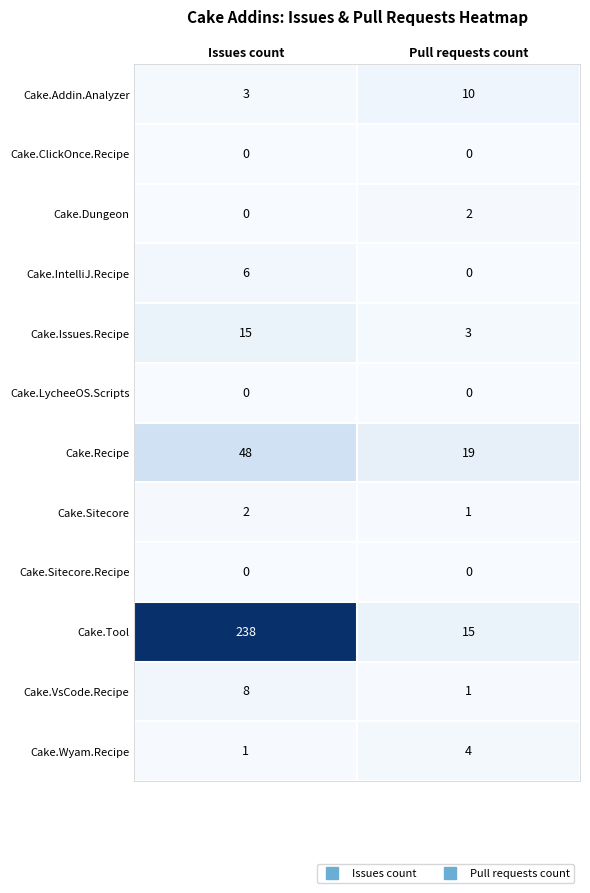

Reading left to right, extract all data points from this chart.

Cake.Addin.Analyzer: 3	10
Cake.ClickOnce.Recipe: 0	0
Cake.Dungeon: 0	2
Cake.IntelliJ.Recipe: 6	0
Cake.Issues.Recipe: 15	3
Cake.LycheeOS.Scripts: 0	0
Cake.Recipe: 48	19
Cake.Sitecore: 2	1
Cake.Sitecore.Recipe: 0	0
Cake.Tool: 238	15
Cake.VsCode.Recipe: 8	1
Cake.Wyam.Recipe: 1	4